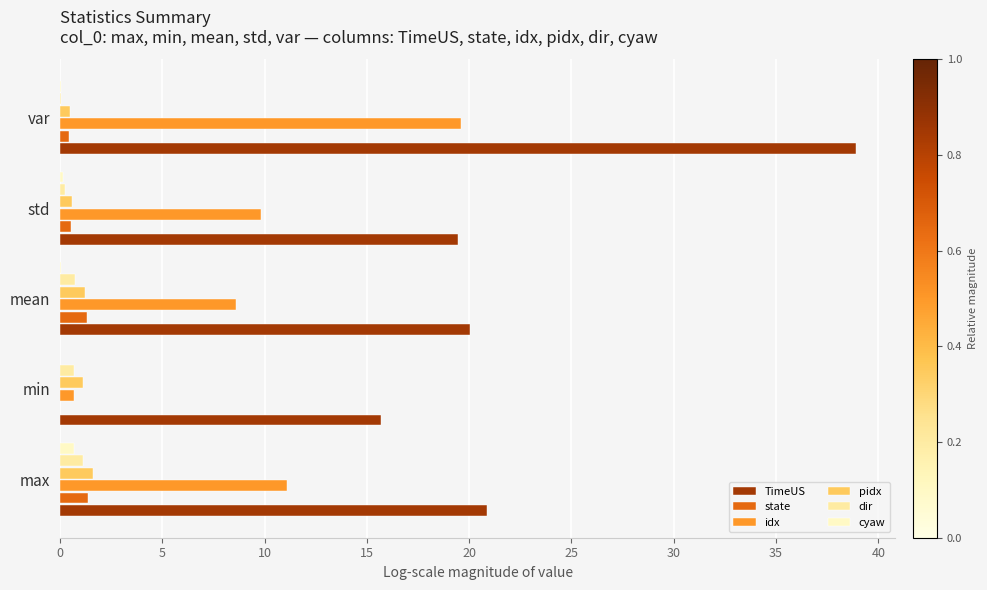

What are all the series names shown in the legend?

TimeUS, state, idx, pidx, dir, cyaw